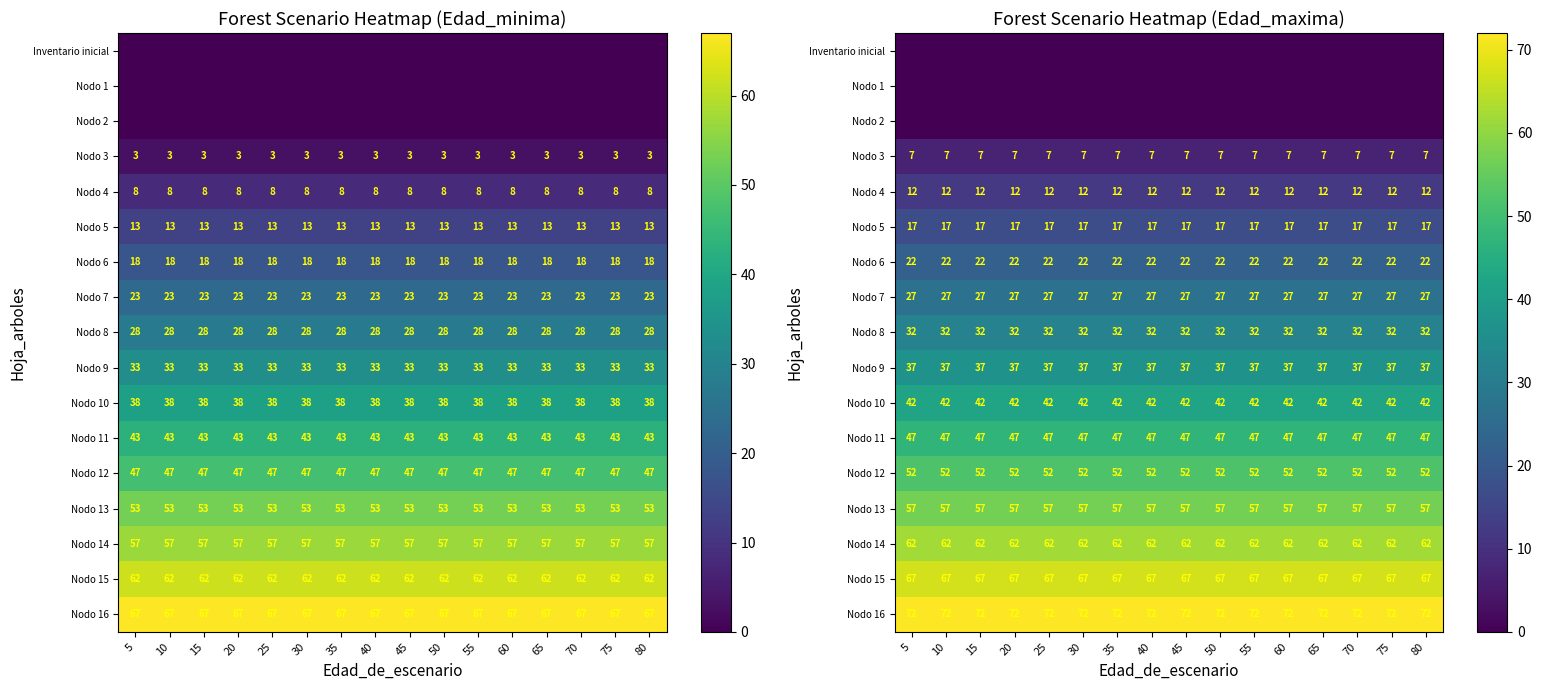

True or false: Nodo 12 has a value of 52 at 65.

True